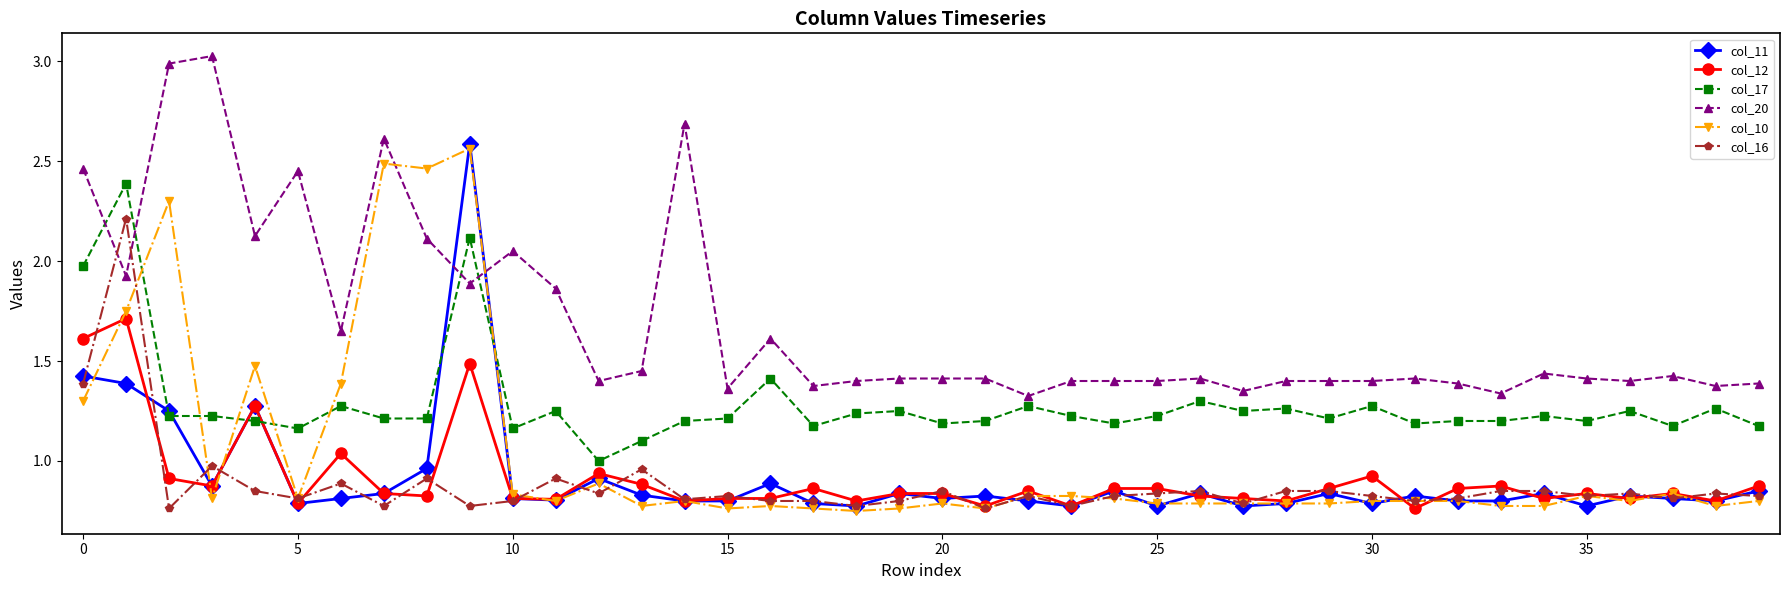

What is the maximum value for col_12?

1.7